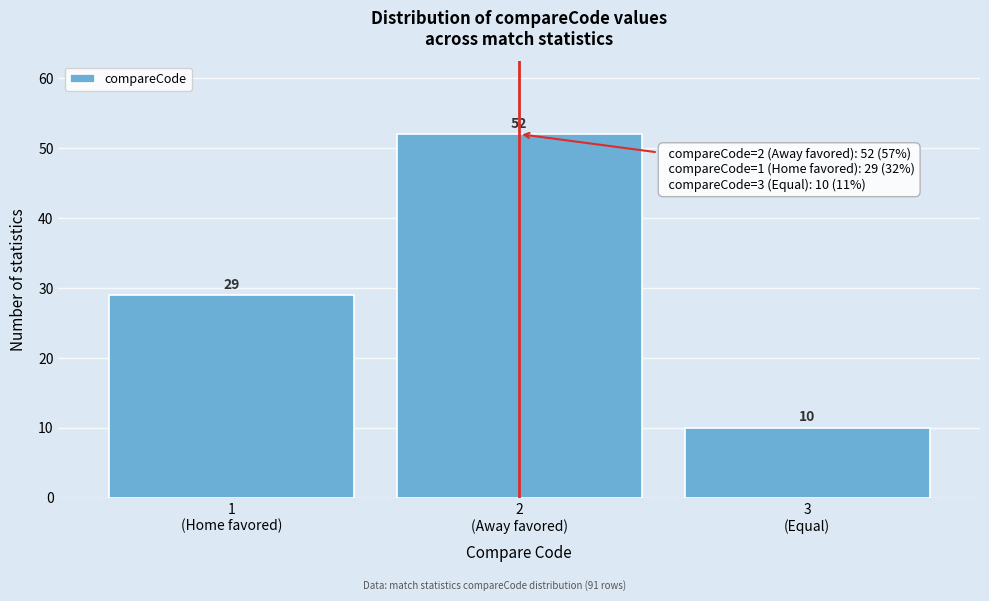

Reading right to left, extract all data points from this chart.

10	52	29